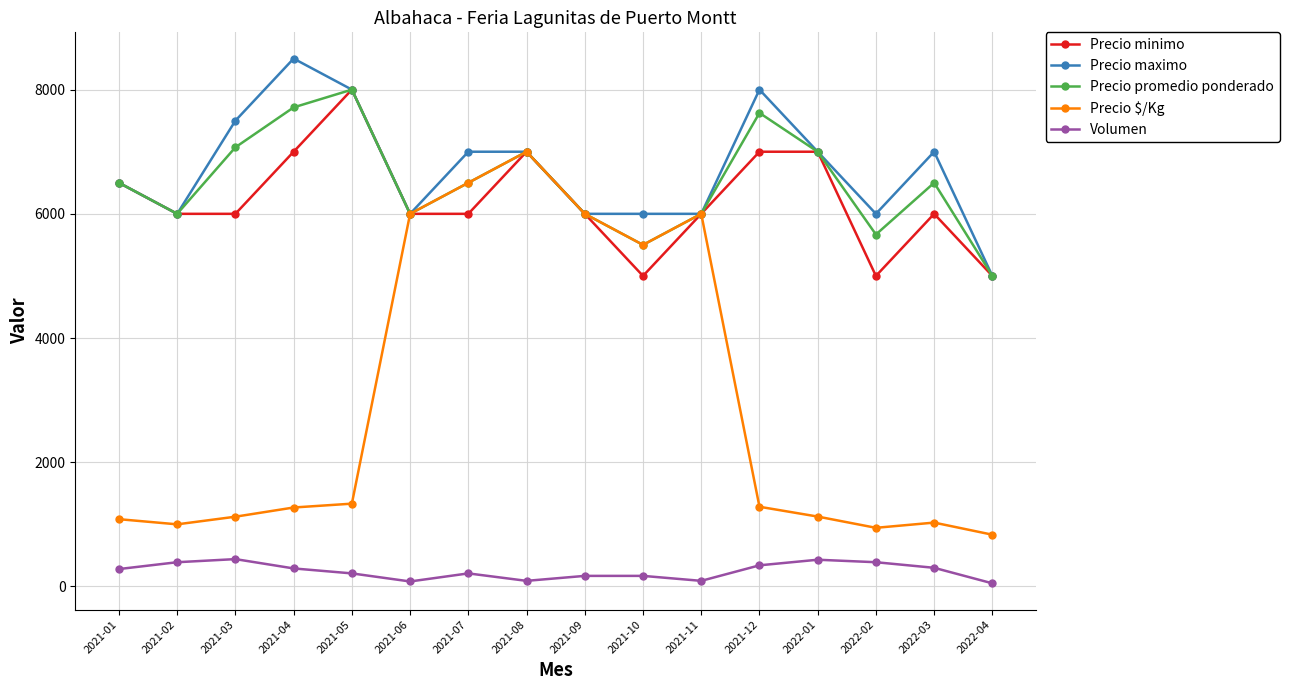

True or false: Precio $/Kg has more than 2 interior local peaks.

True